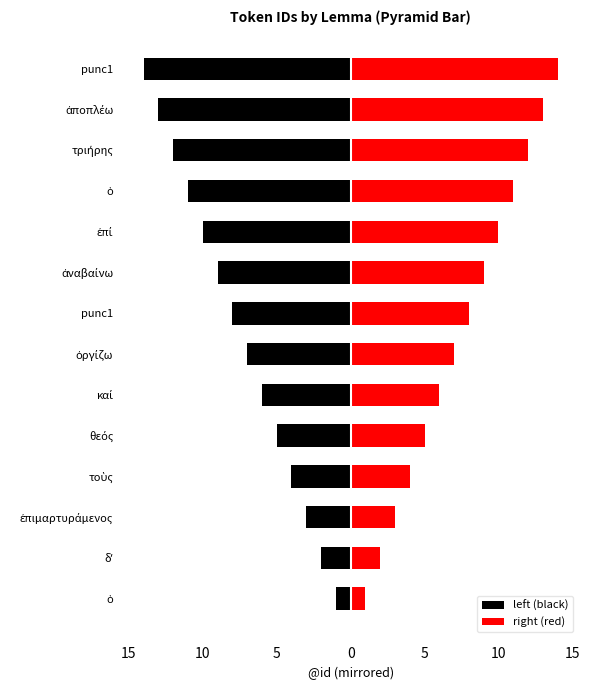

Which series has the largest total across all categories?

right (red)